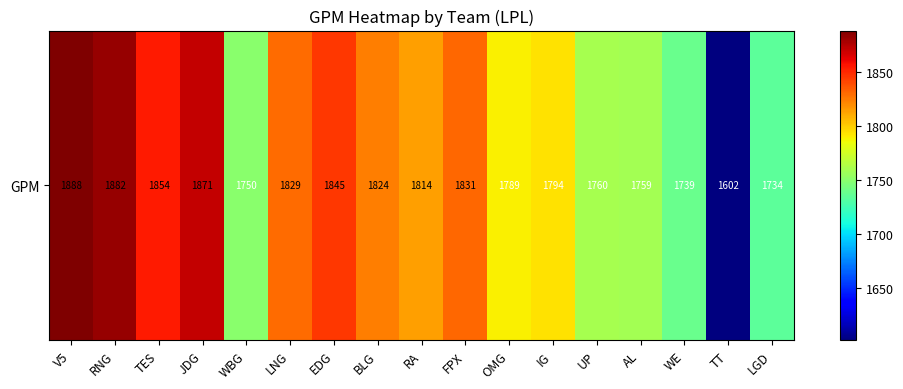

What is the sum of the values at AL and LGD?

3493